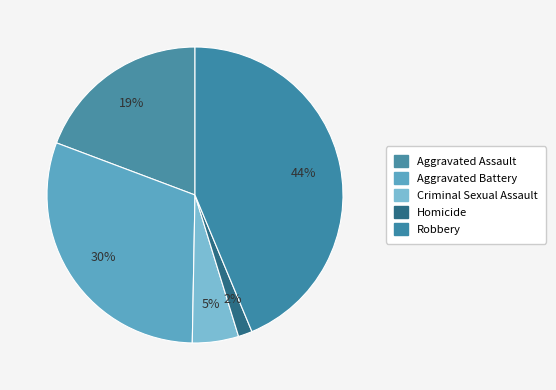

To the nearest percent, what is the average slice percentage?

20%